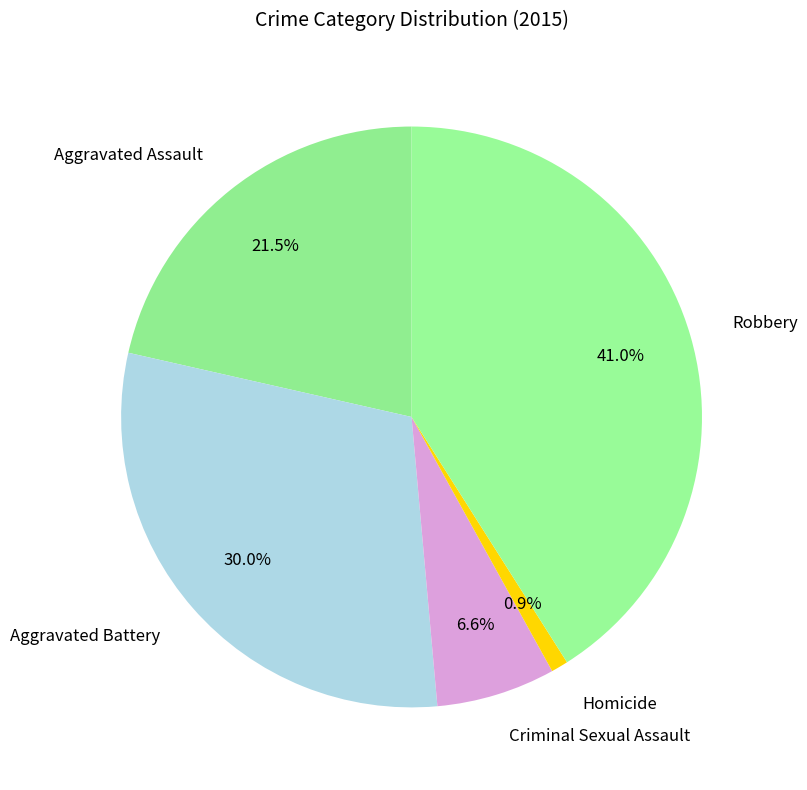

Rank the categories by value from highest to lowest.

Robbery, Aggravated Battery, Aggravated Assault, Criminal Sexual Assault, Homicide